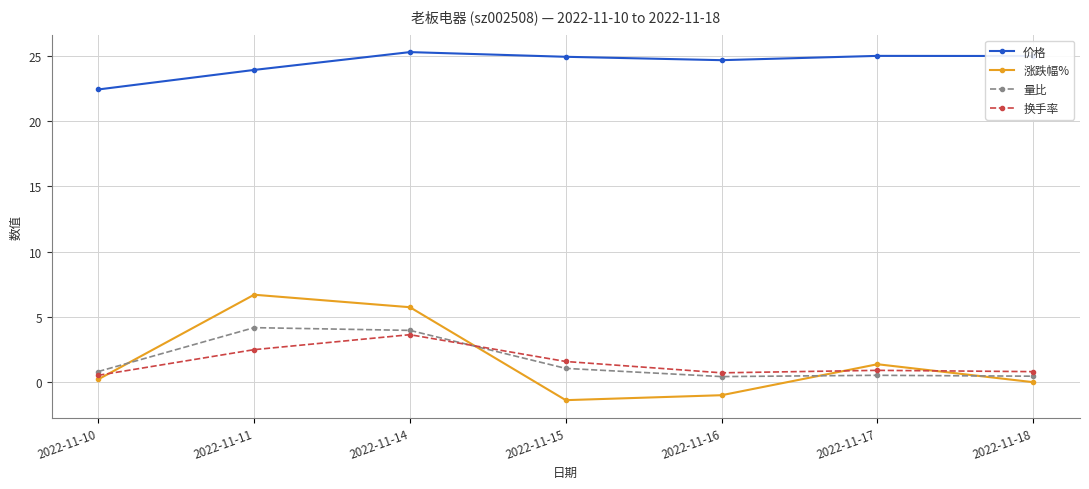

At which category does 涨跌幅% reach its first local valley?

2022-11-15